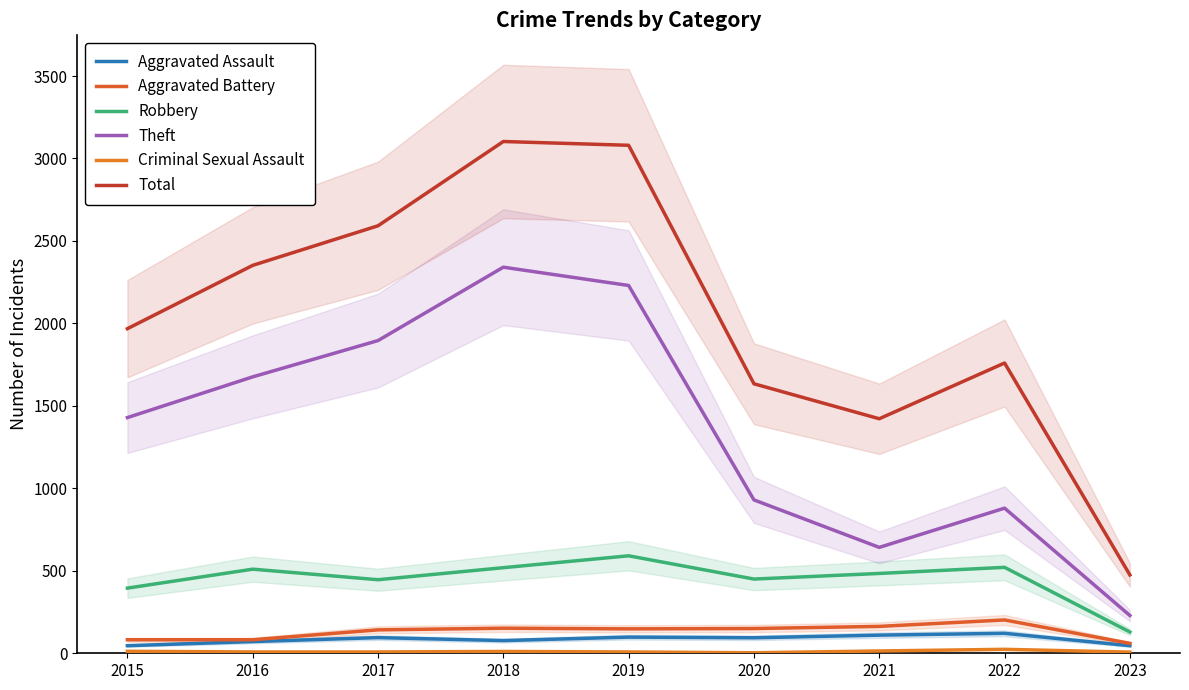

The Theft series shows 880 at 2022. True or false?

True